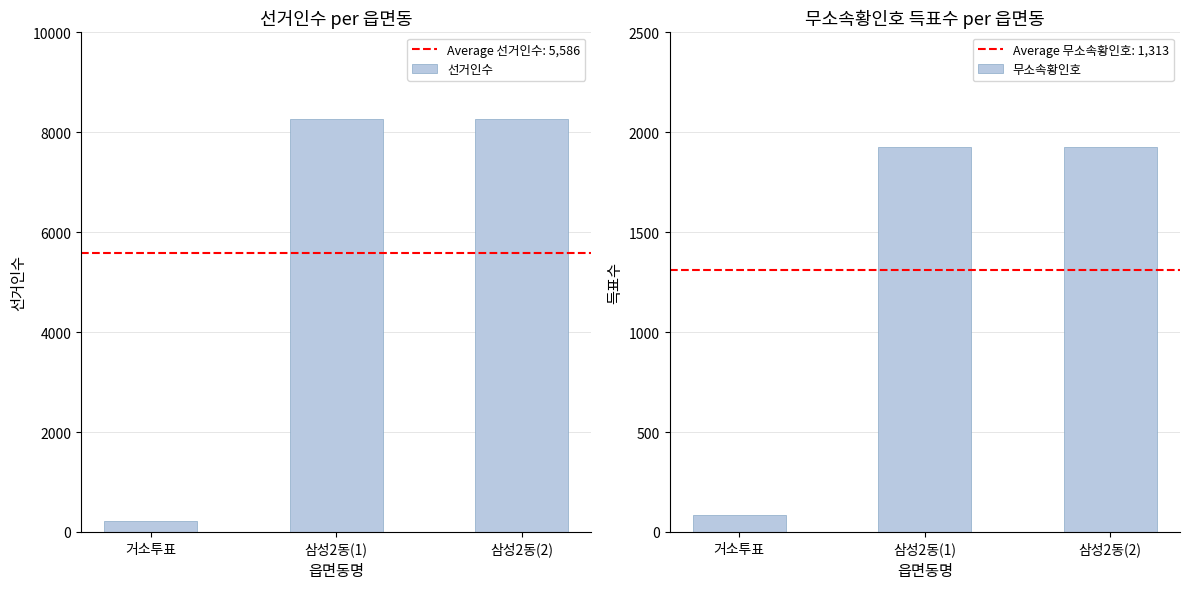

What is the label of the 3rd bar from the left?

삼성2동(2)